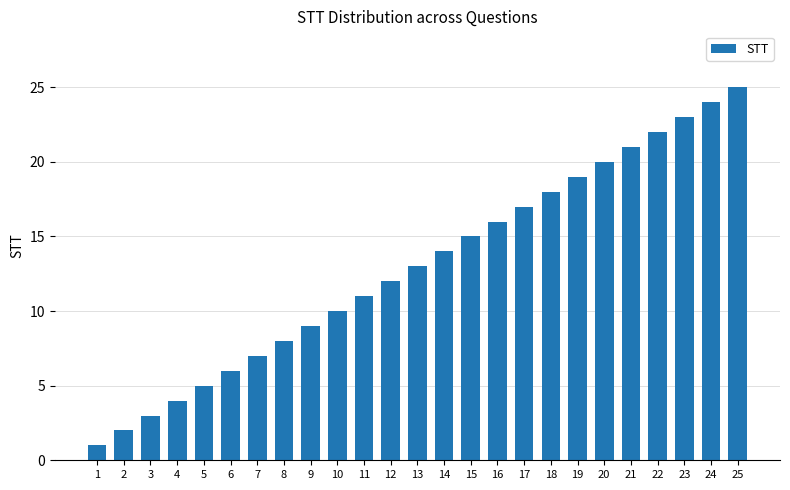

What is the sum of the values at 12 and 5?

17